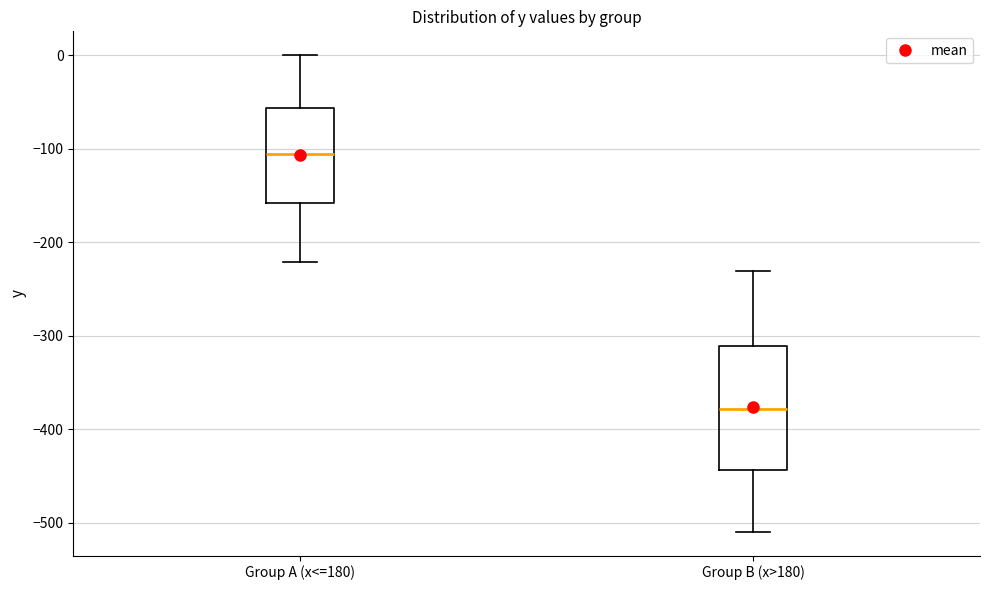

Where does the lower whisker of the box for Group B (x>180) end on the y-axis? The values are not printed on the chart, so give them approximately, as read against the axis.

-510